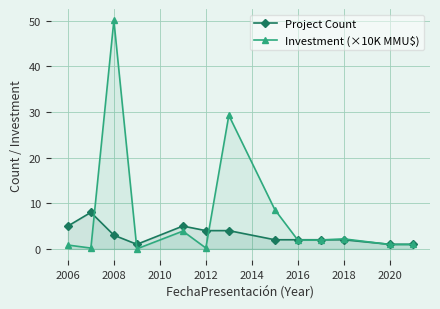

What is the difference between the maximum and minimum values in the Project Count series?

7.0